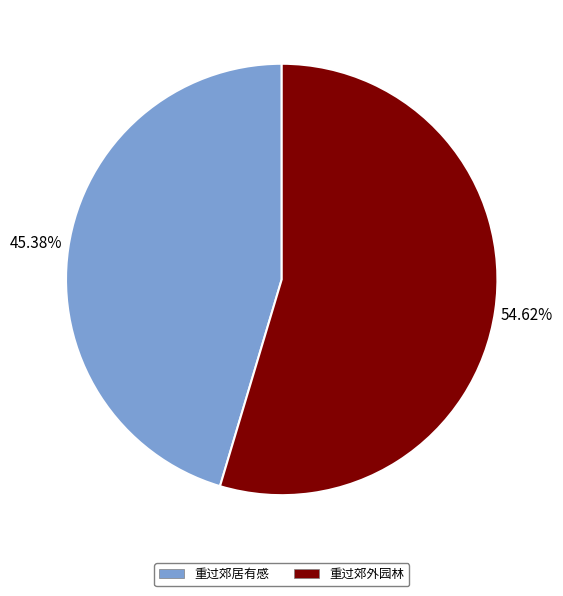

Count the number of slices in the pie.

2